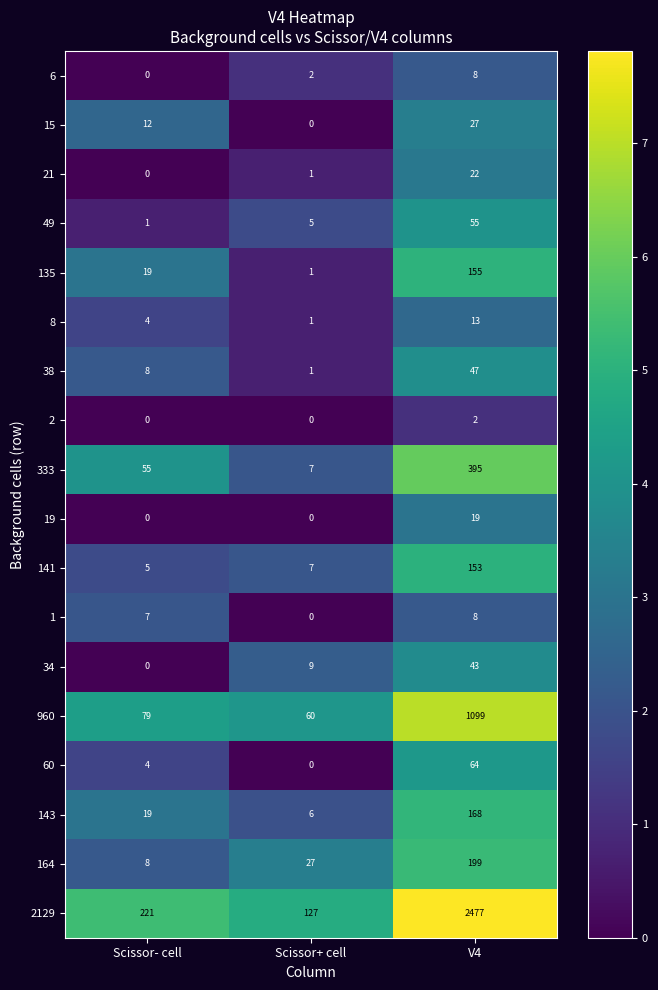

Which series has the largest total across all categories?

2129